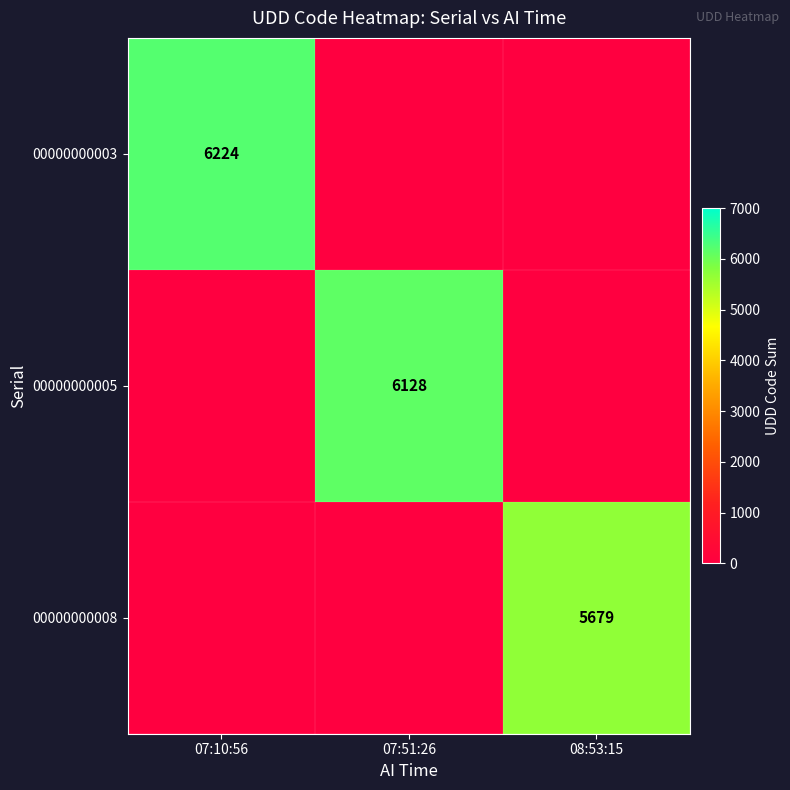

Between 07:10:56 and 08:53:15, which is larger?

07:10:56